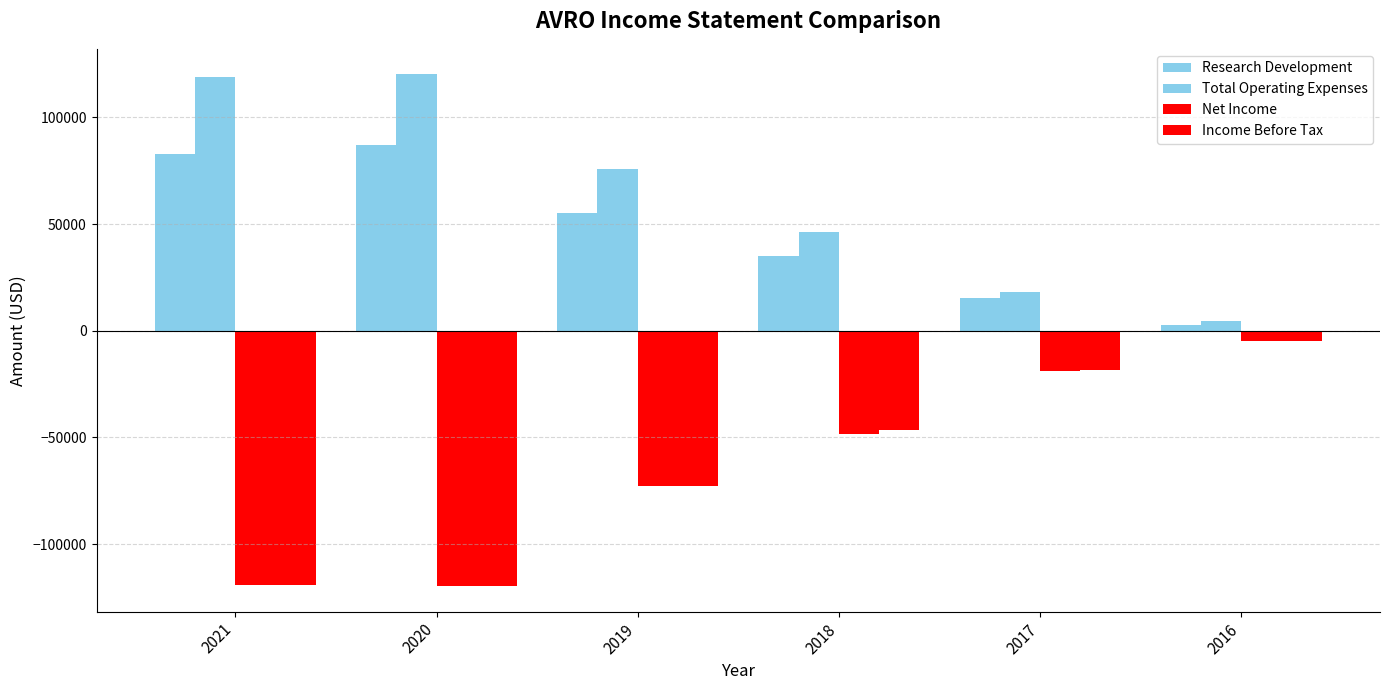

Reading right to left, extract all data points from this chart.

Research Development: 2016=2700	2017=15200	2018=35100	2019=55000	2020=87200	2021=83100
Total Operating Expenses: 2016=4600	2017=18400	2018=46200	2019=75800	2020=120200	2021=118800
Net Income: 2016=-5000	2017=-18700	2018=-48600	2019=-73000	2020=-119700	2021=-119100
Income Before Tax: 2016=-4700	2017=-18600	2018=-46400	2019=-73000	2020=-119700	2021=-119100